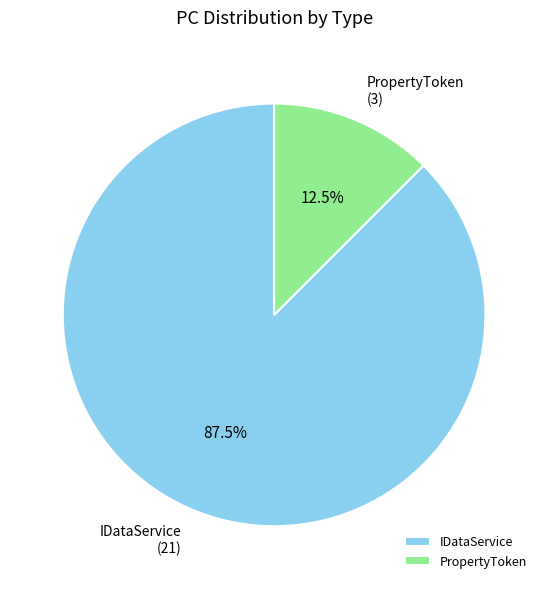

How many slices are in this pie chart?

2